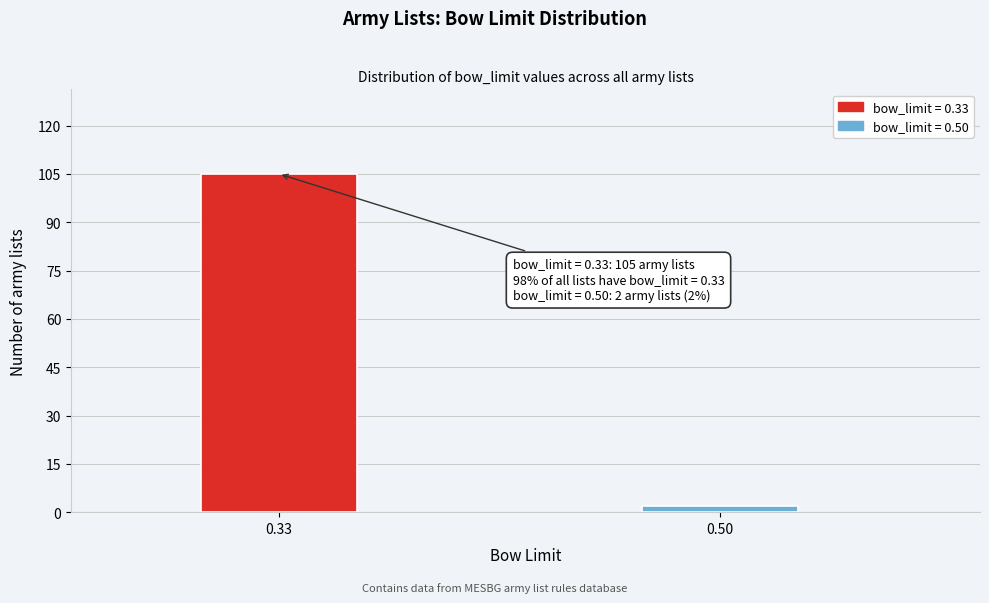

Reading right to left, extract all data points from this chart.

0.50=2	0.33=105